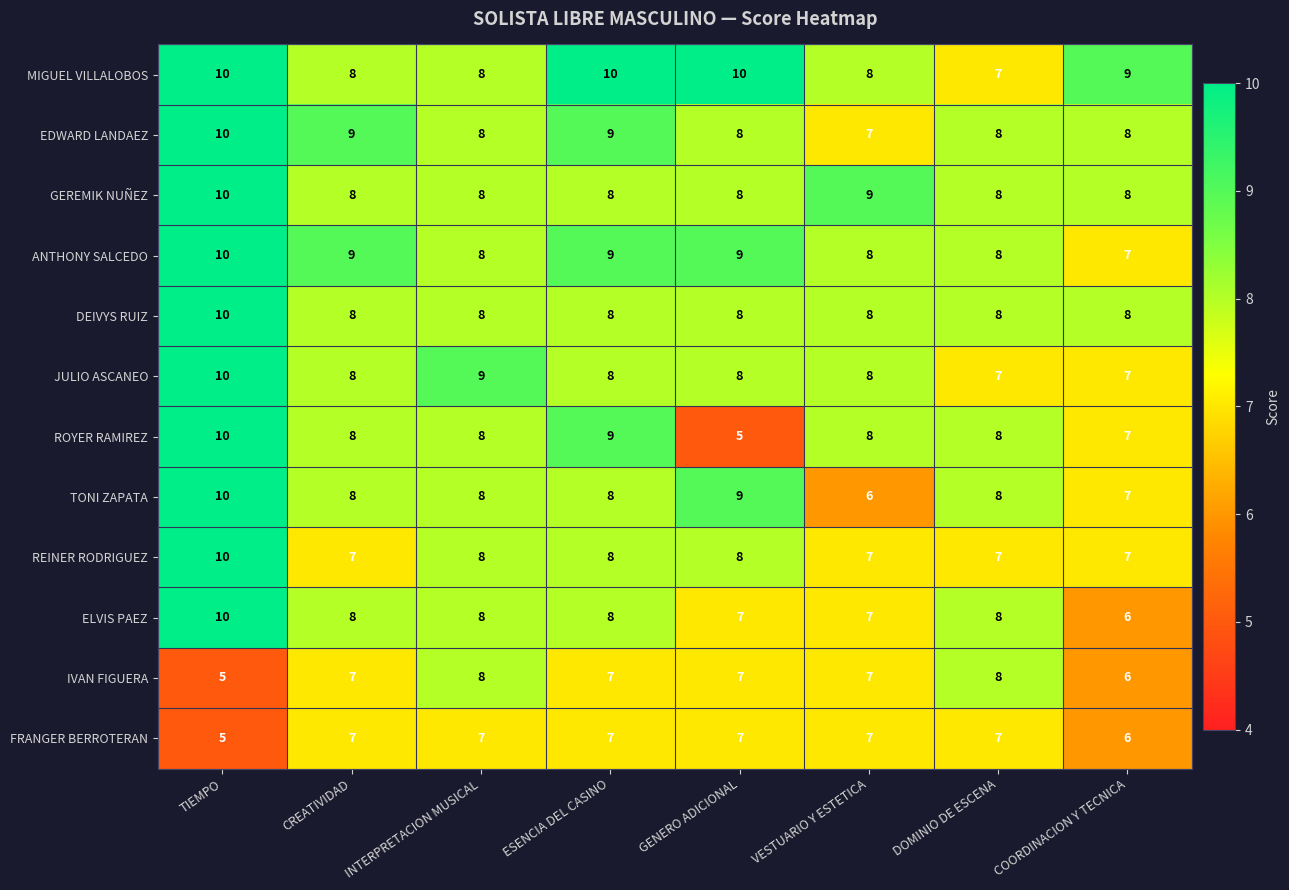

How many JULIO ASCANEO values are between 8 and 9?

5